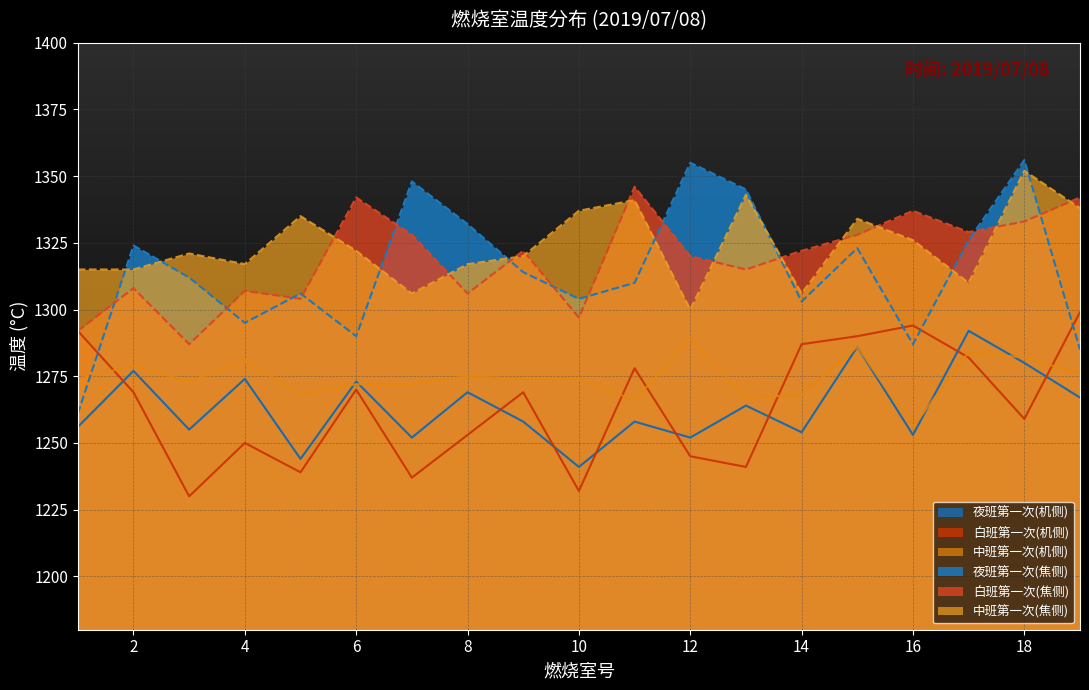

At which label does 中班第一次(焦侧) reach its peak?

18